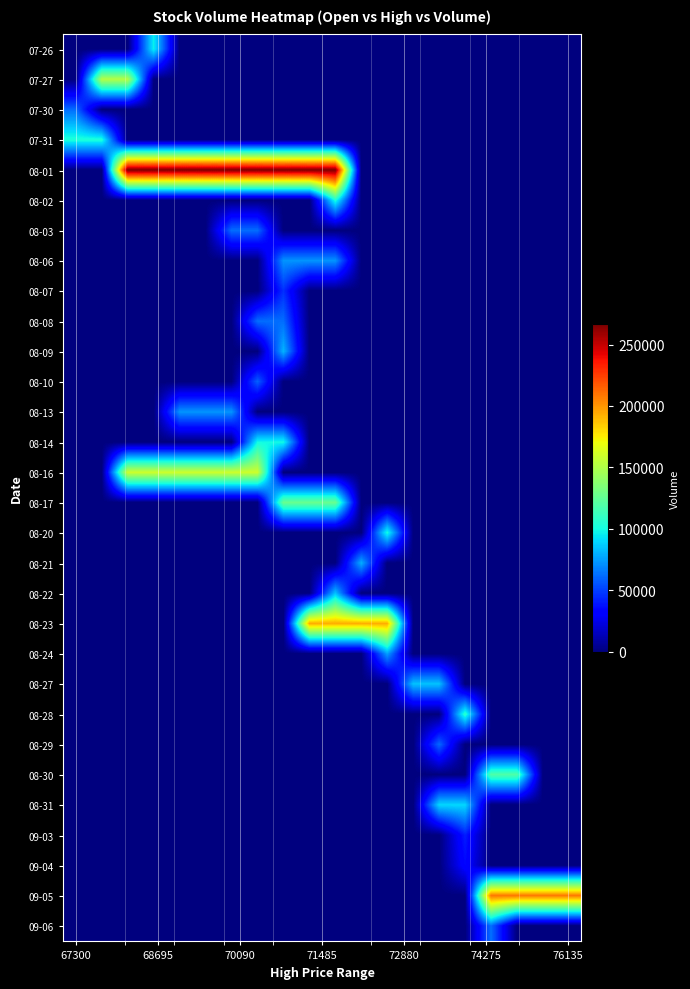

Which series has the widest spread of values?

08-01